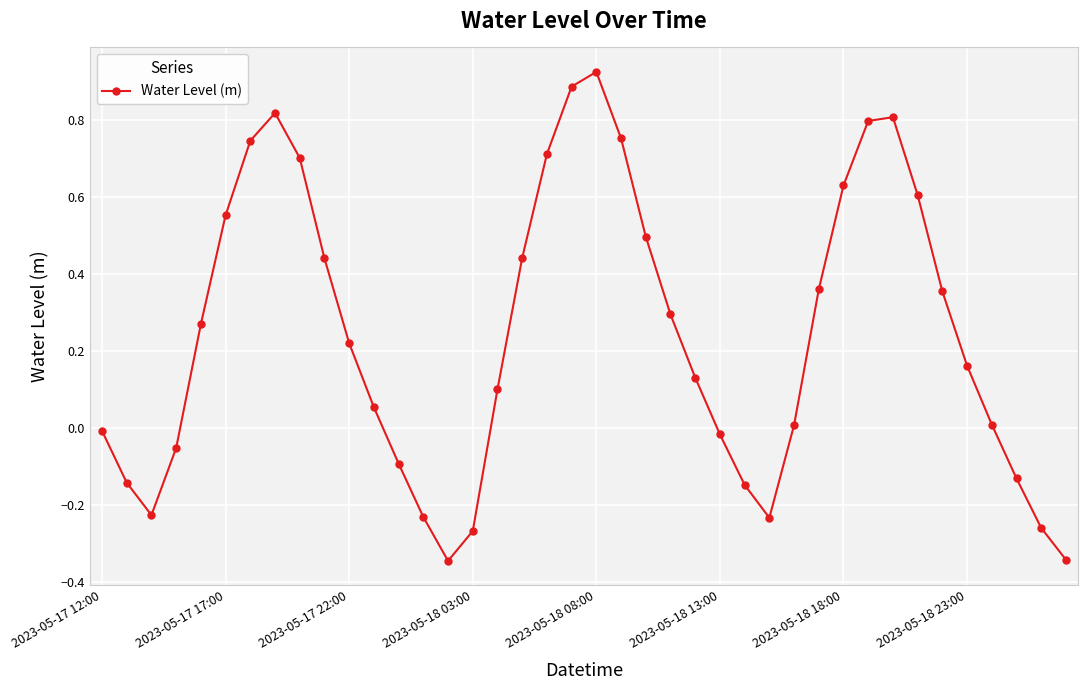

What is the sum of all values?

9.8